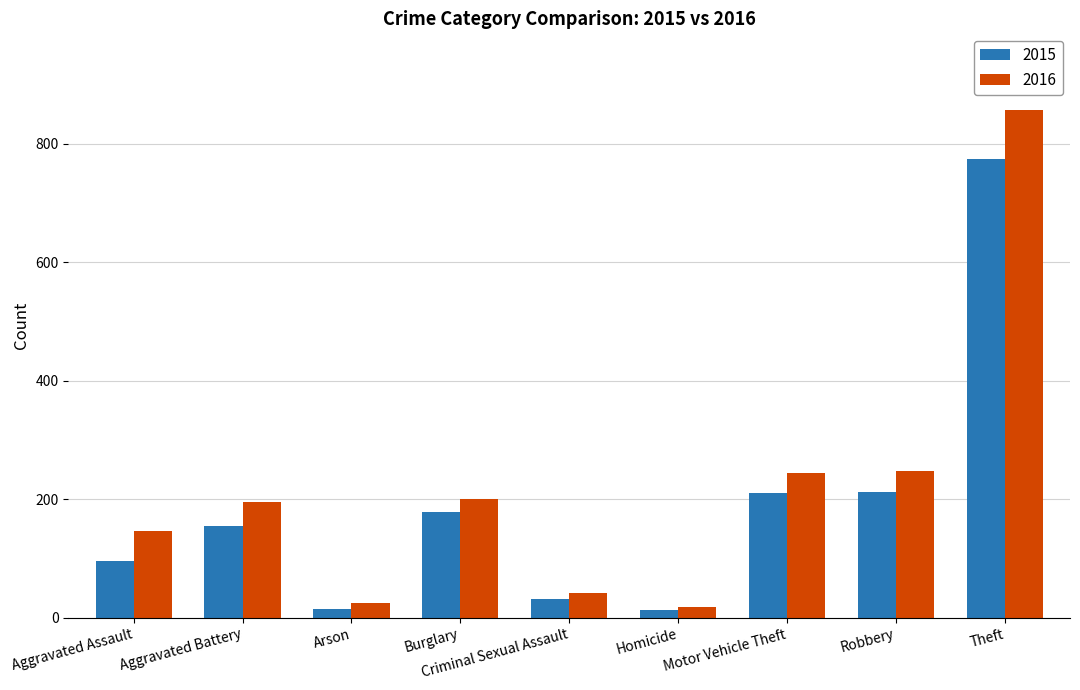

True or false: 2015 has a value of 774 at Theft.

True